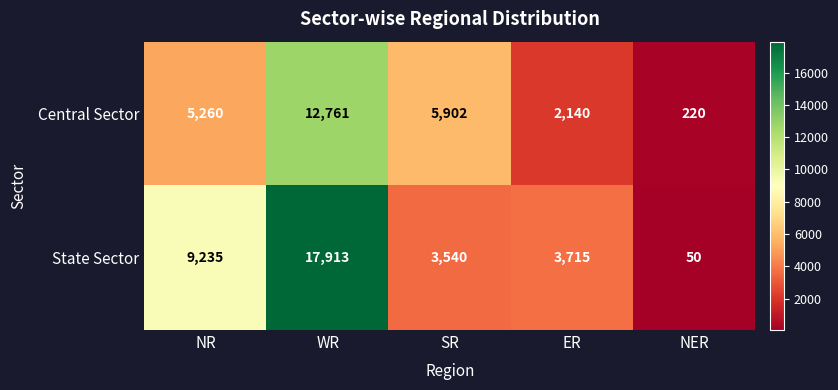

What is the spread (max minus min) of values at ER?

1575